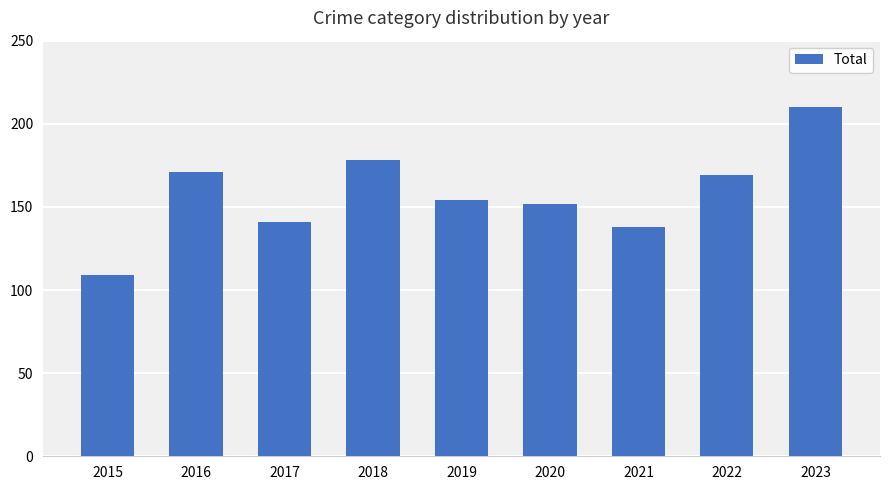

What is the minimum value shown in the chart?

109